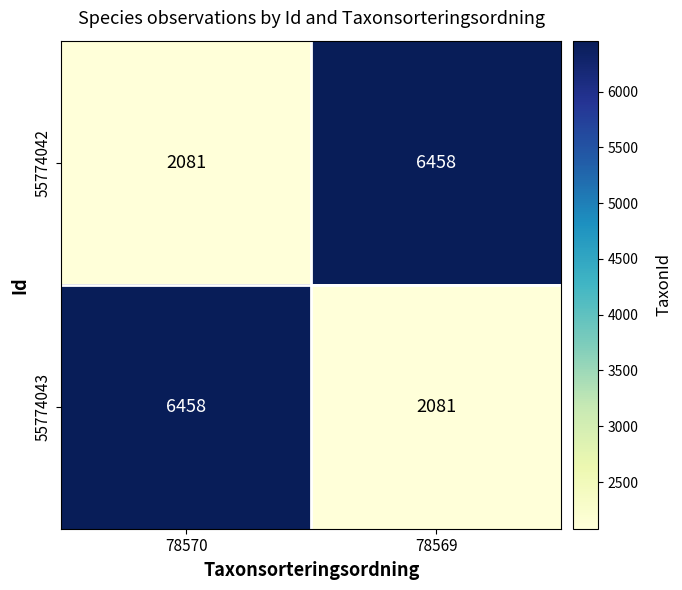

Reading left to right, extract all data points from this chart.

55774042: 78570=2081	78569=6458
55774043: 78570=6458	78569=2081